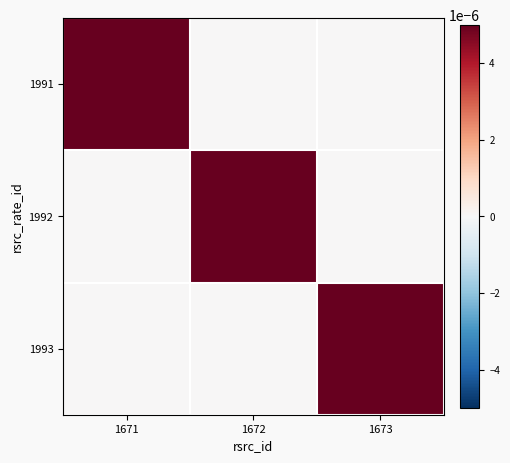

At how many categories does at least one series exceed 0?

3